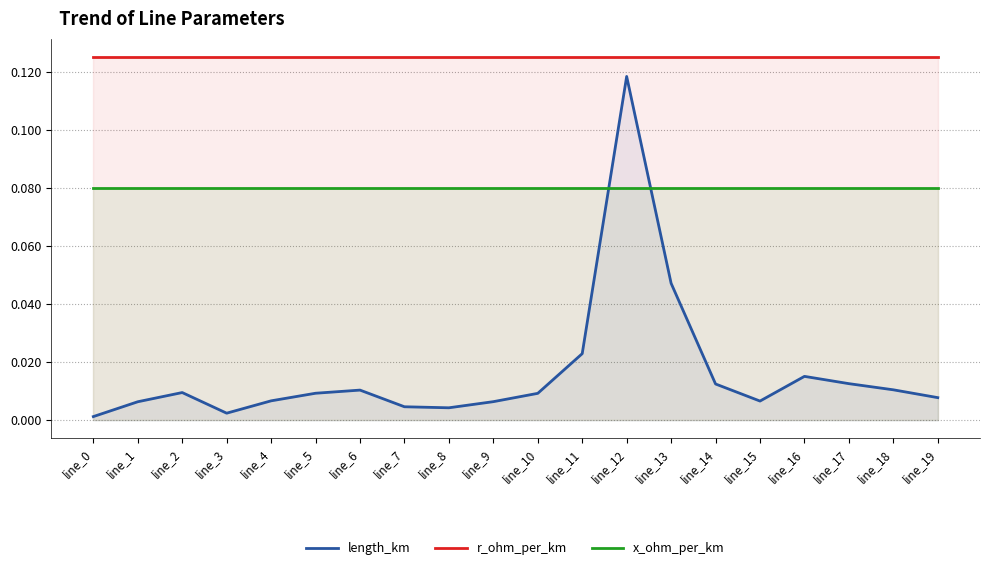

True or false: r_ohm_per_km has a value of 0.1 at line_3.

True